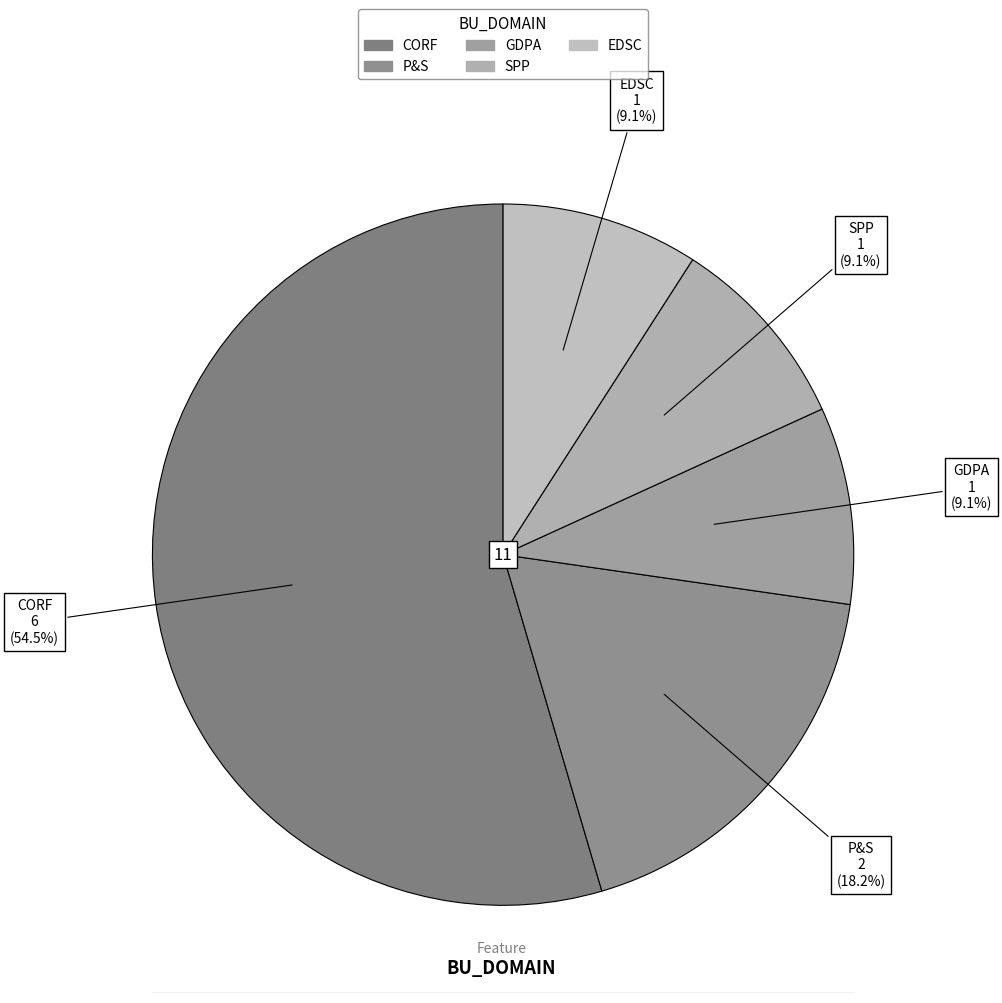

To the nearest percent, what portion does SPP represent?

9%